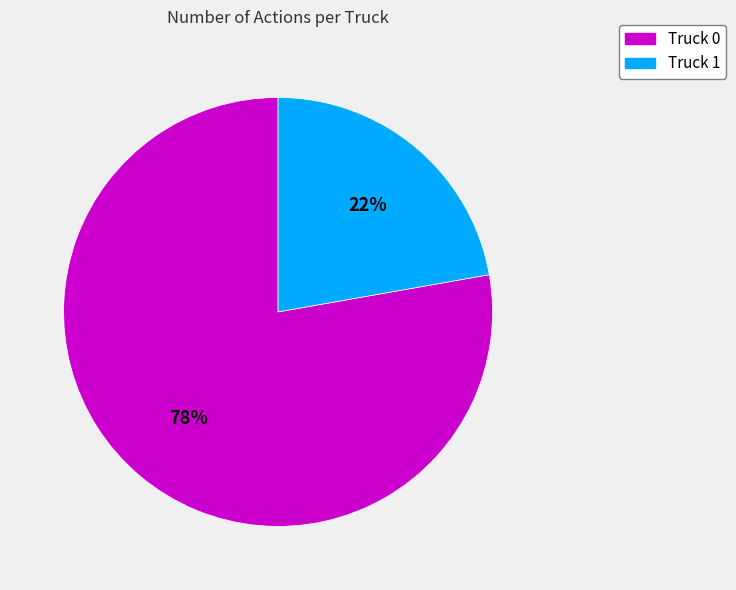

Is there a majority slice in this chart?

Yes